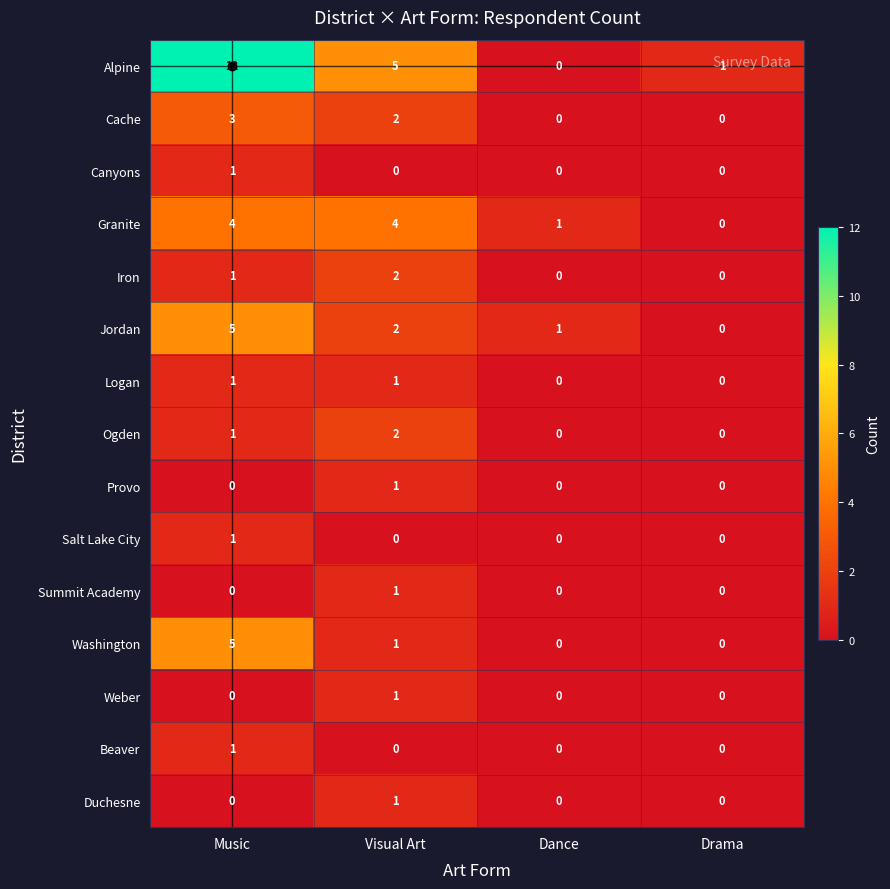

How many Logan values are between 0 and 1?

4